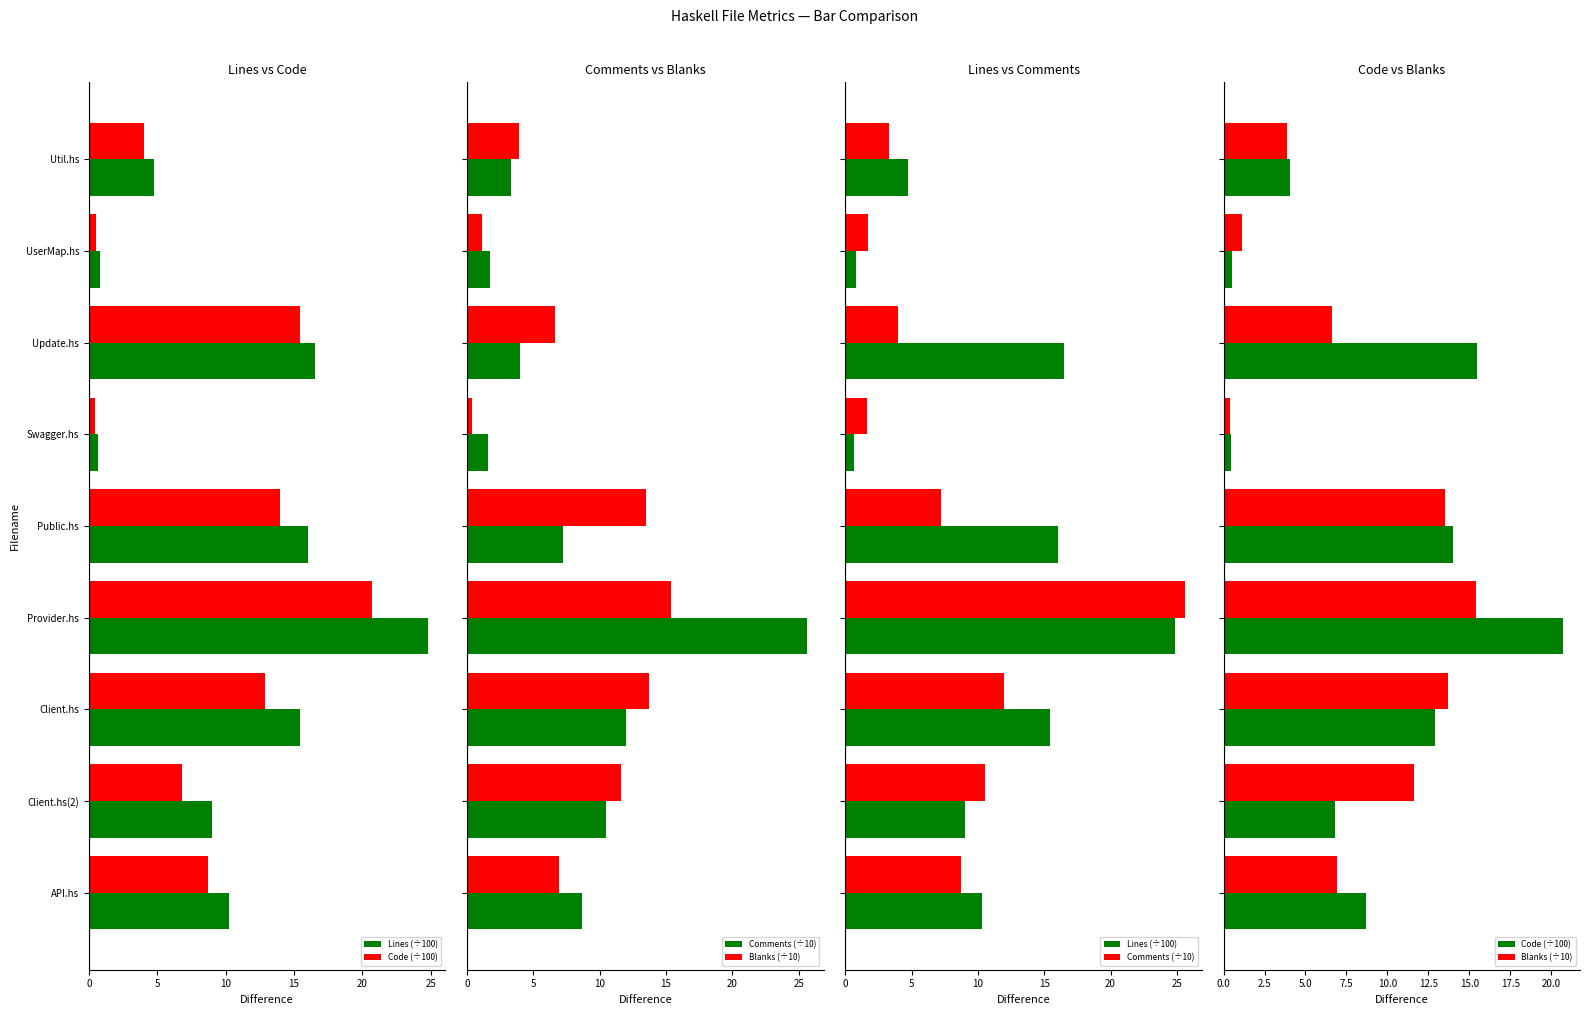

Count the number of categories in the chart.

9